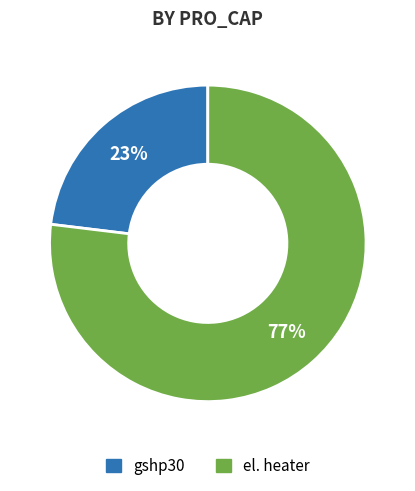

Rank the categories by value from highest to lowest.

el. heater, gshp30